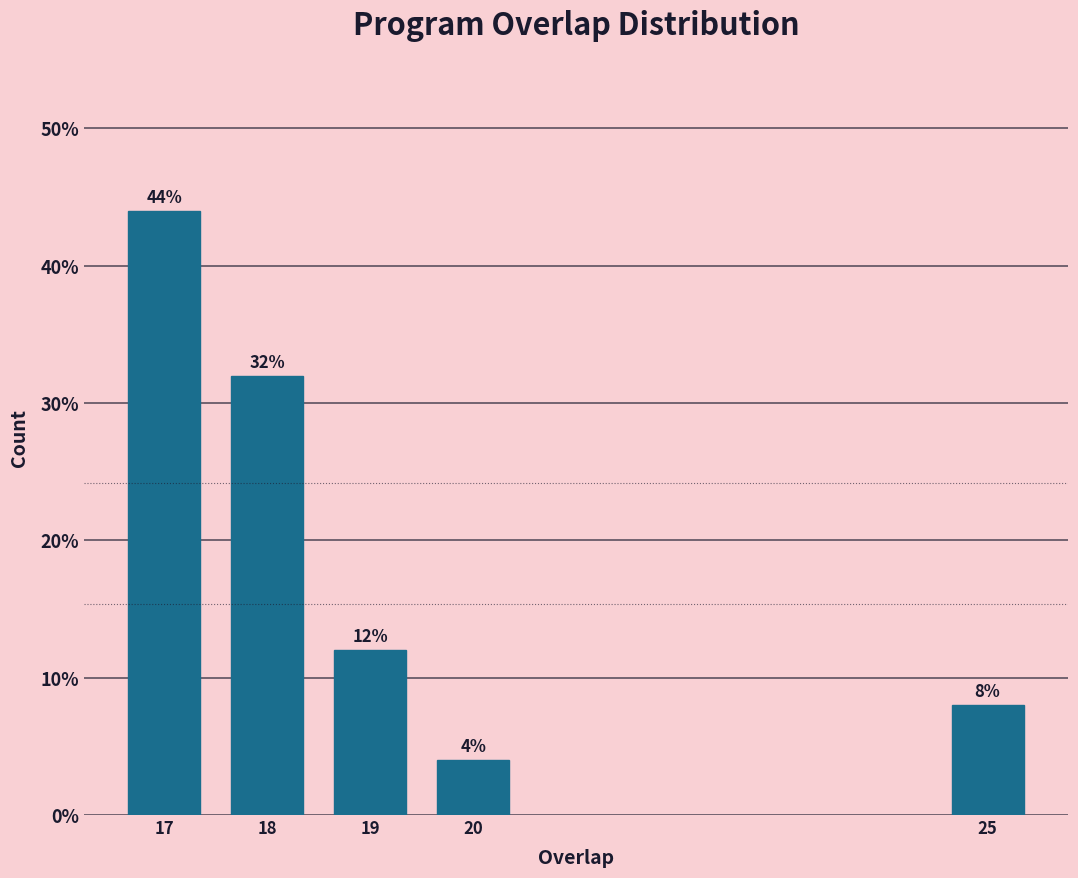

Reading left to right, transcribe all the data shown in this chart.

44	32	12	4	8